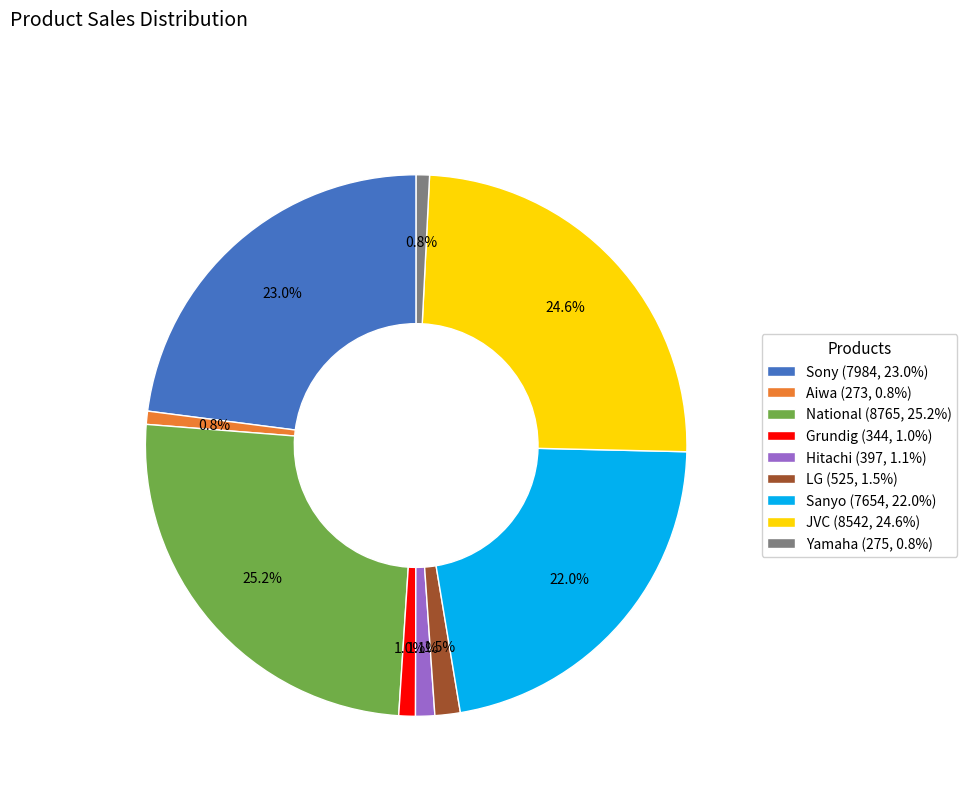

True or false: National accounts for 12% of the total.

False